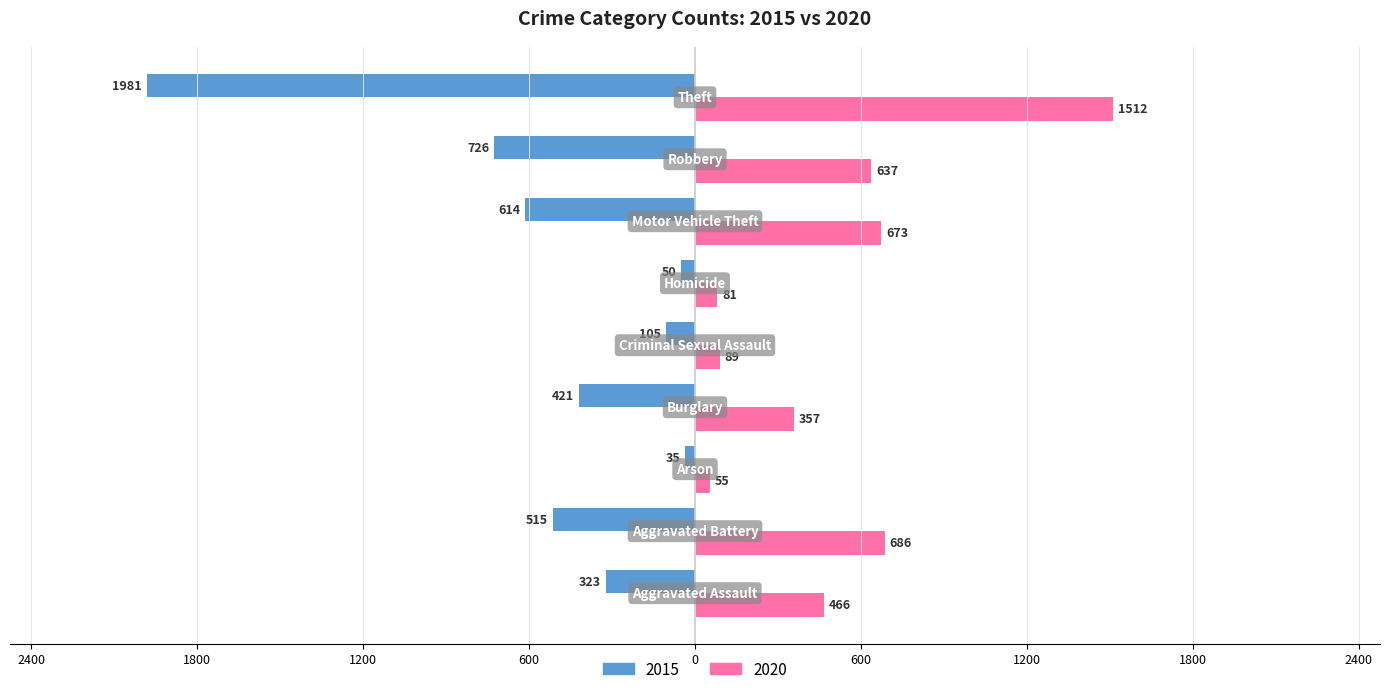

What are all the series names shown in the legend?

2015, 2020